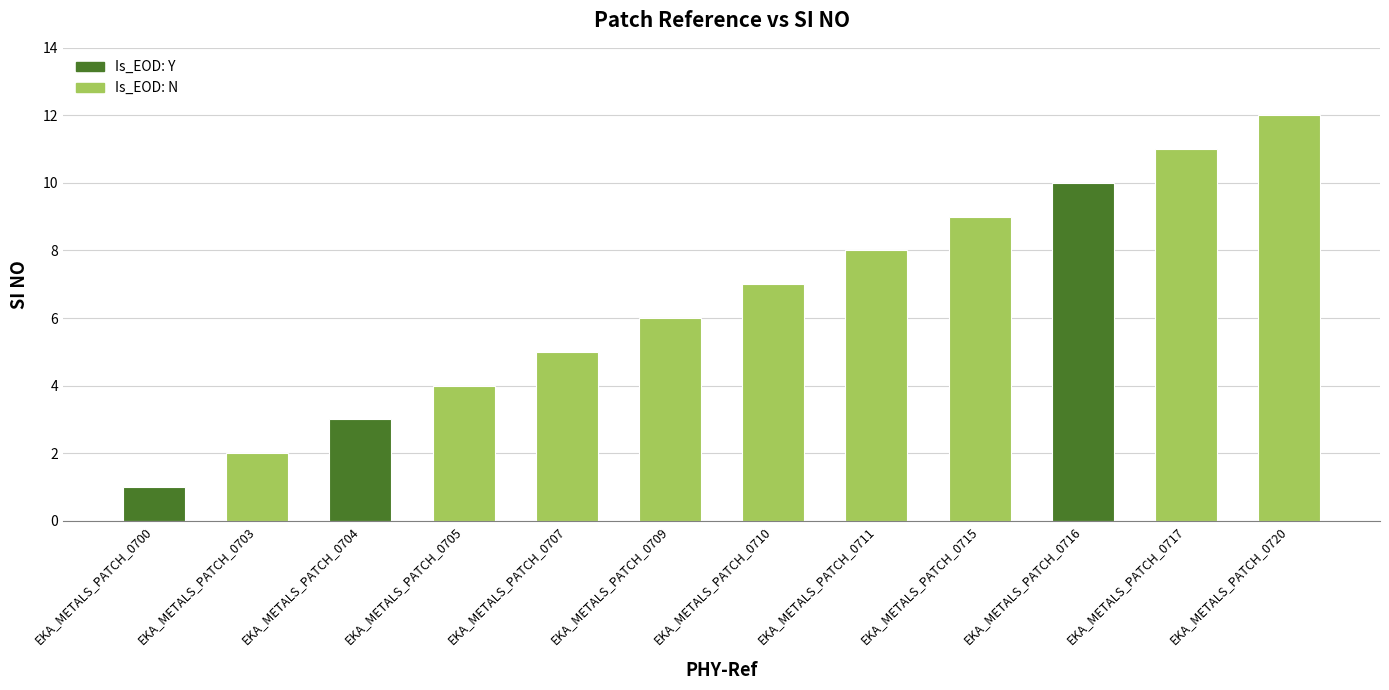

What is the change in value from EKA_METALS_PATCH_0704 to EKA_METALS_PATCH_0709?

+3